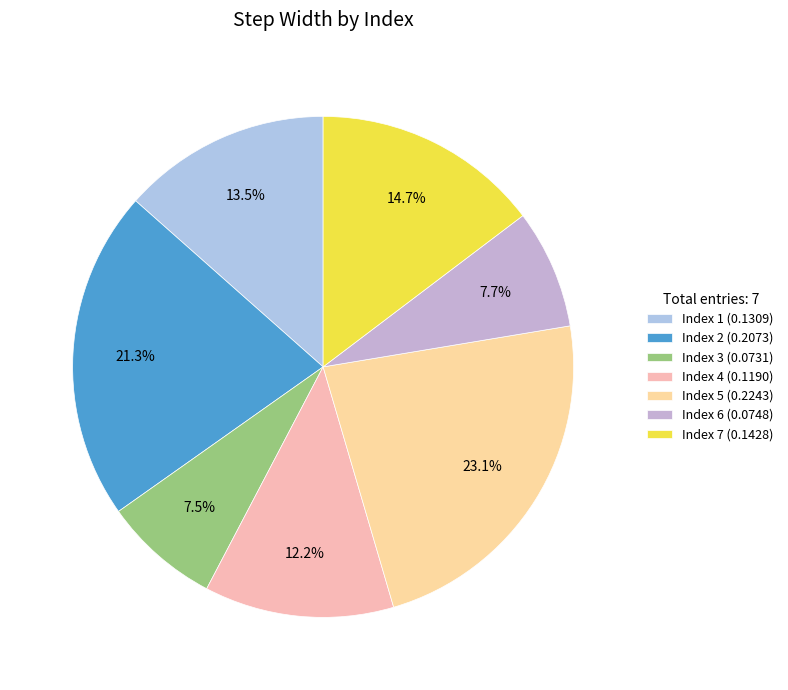

Which slice is the largest?

Index 5 (0.2243)